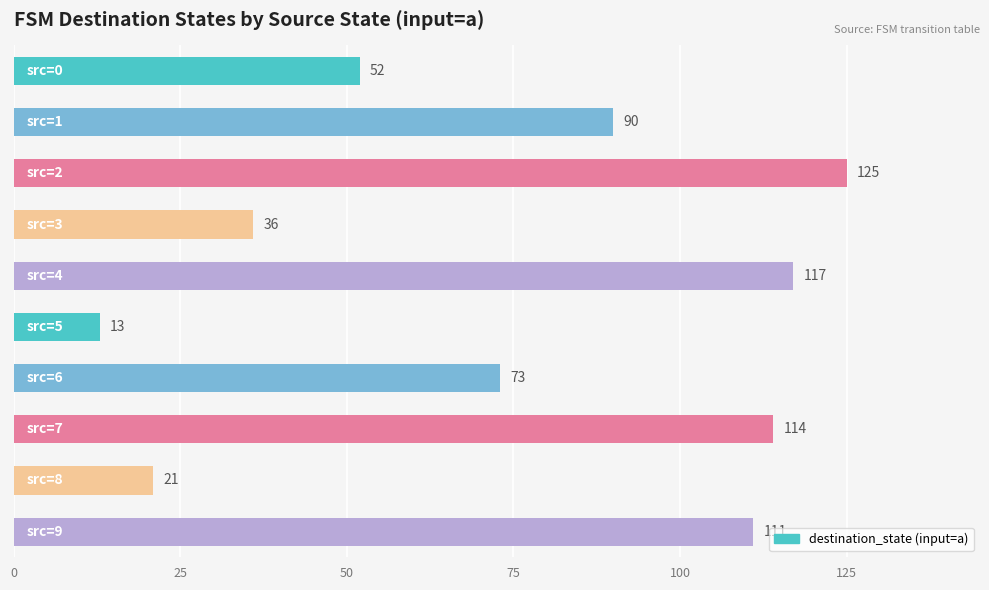

What is the smallest value displayed?

13